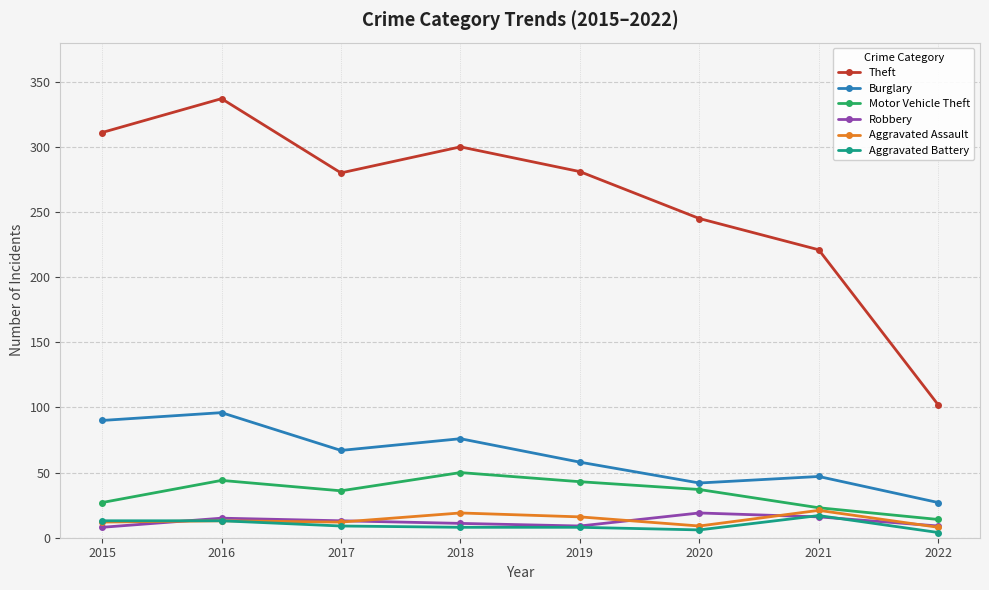

True or false: Aggravated Battery and Burglary intersect in this chart.

False